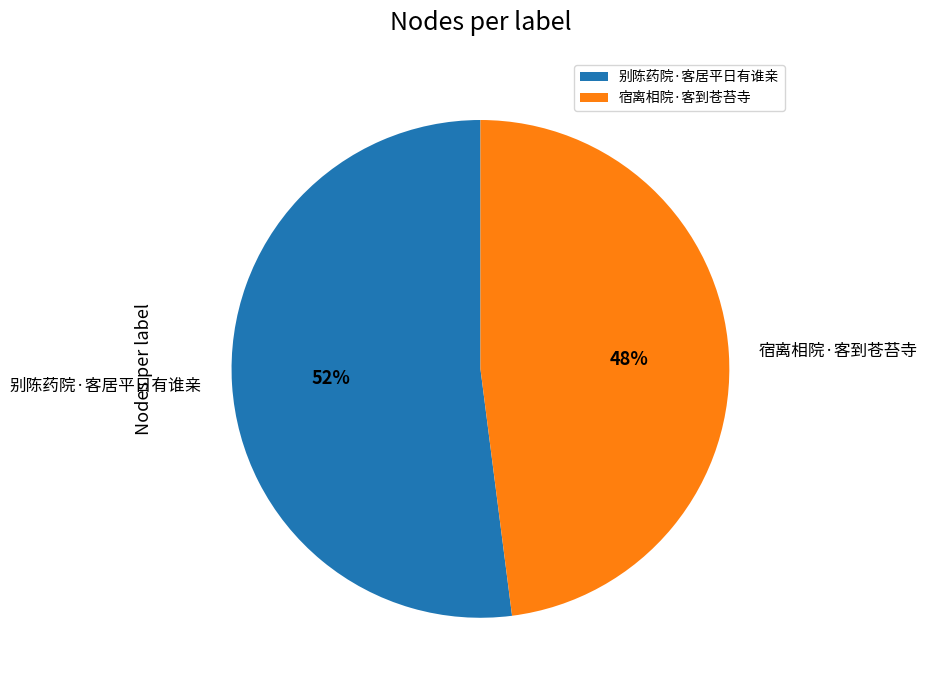

Count the number of slices in the pie.

2